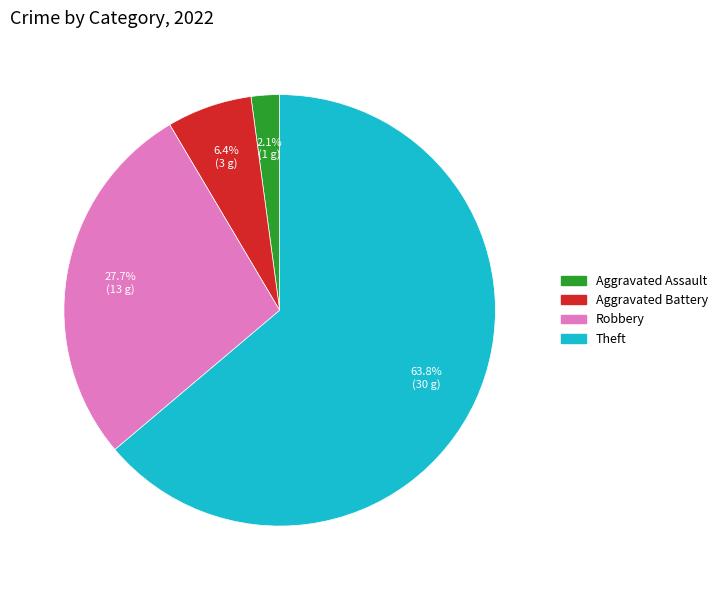

To the nearest percent, what is the average slice percentage?

25%